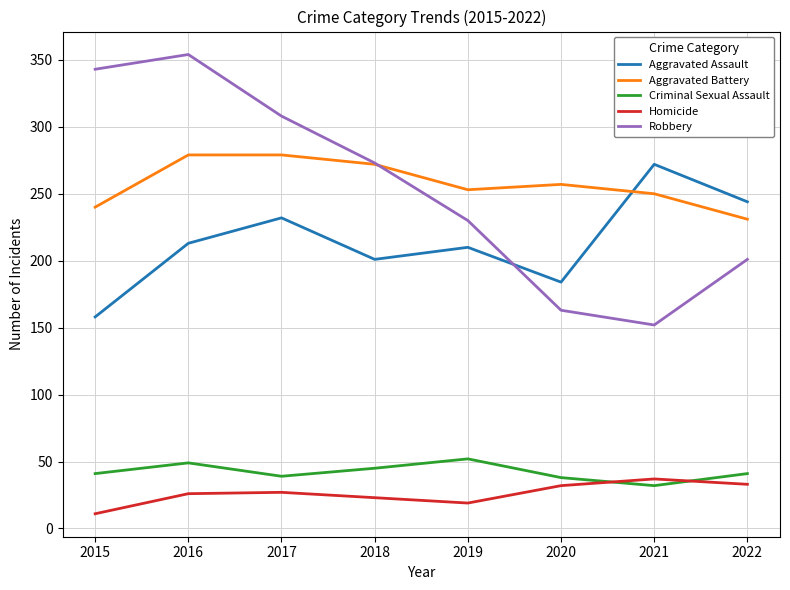

Does the chart have visible grid lines?

Yes